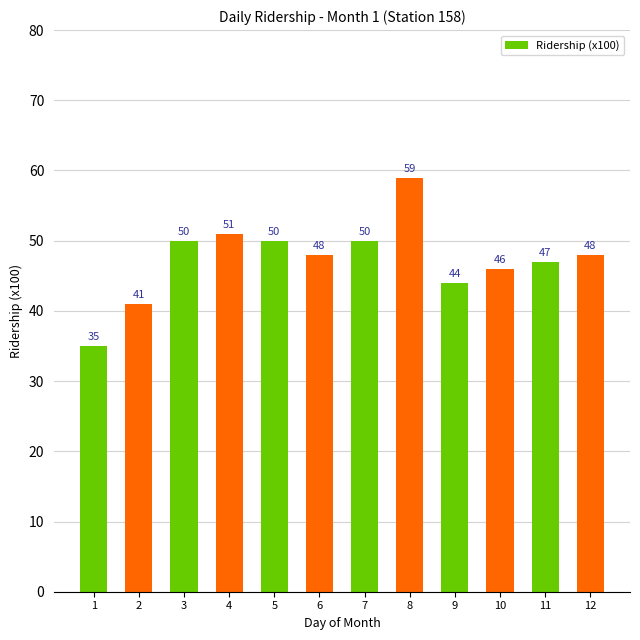

What is the difference between the maximum and second lowest values?

18